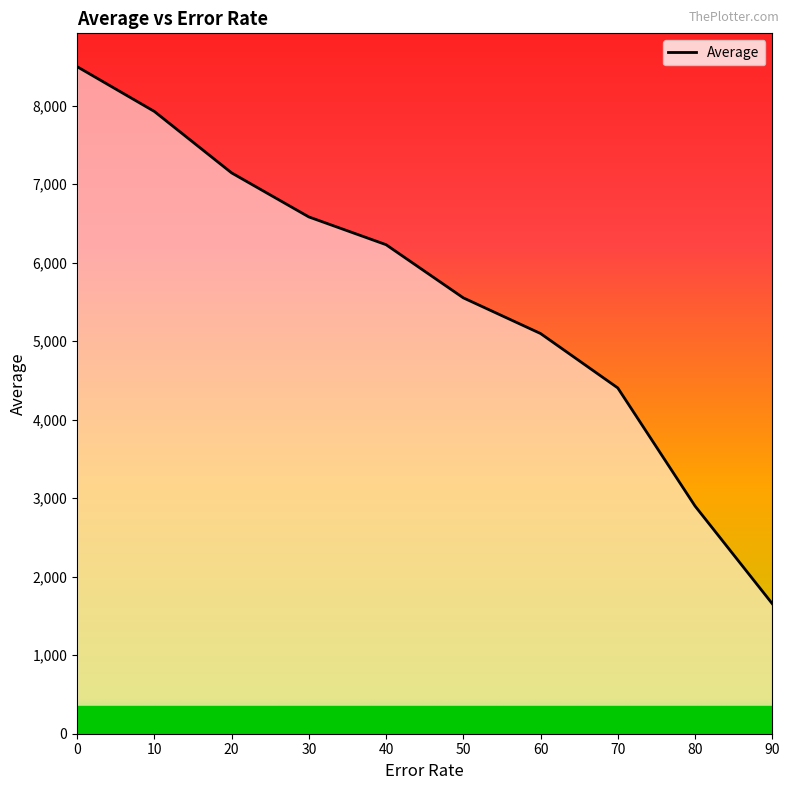

Reading right to left, list all the values displayed in this chart.

1656.8	2900.9	4404.9	5097.9	5552.4	6229.6	6583.2	7144.3	7926.9	8497.3